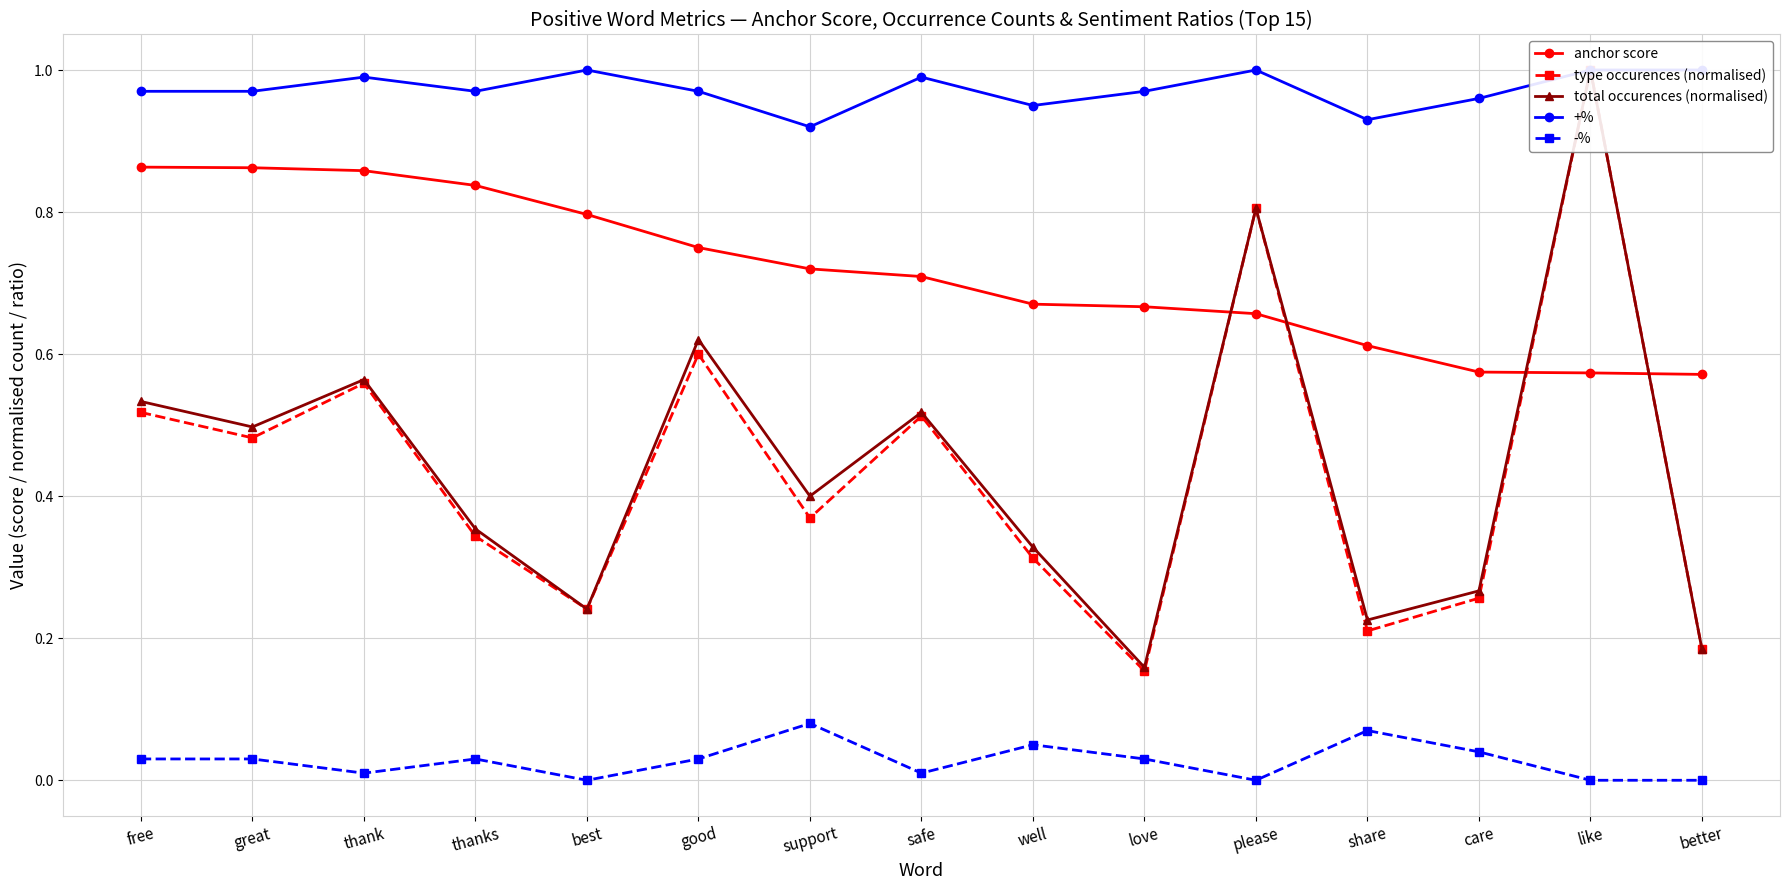

True or false: -% and anchor score intersect in this chart.

False